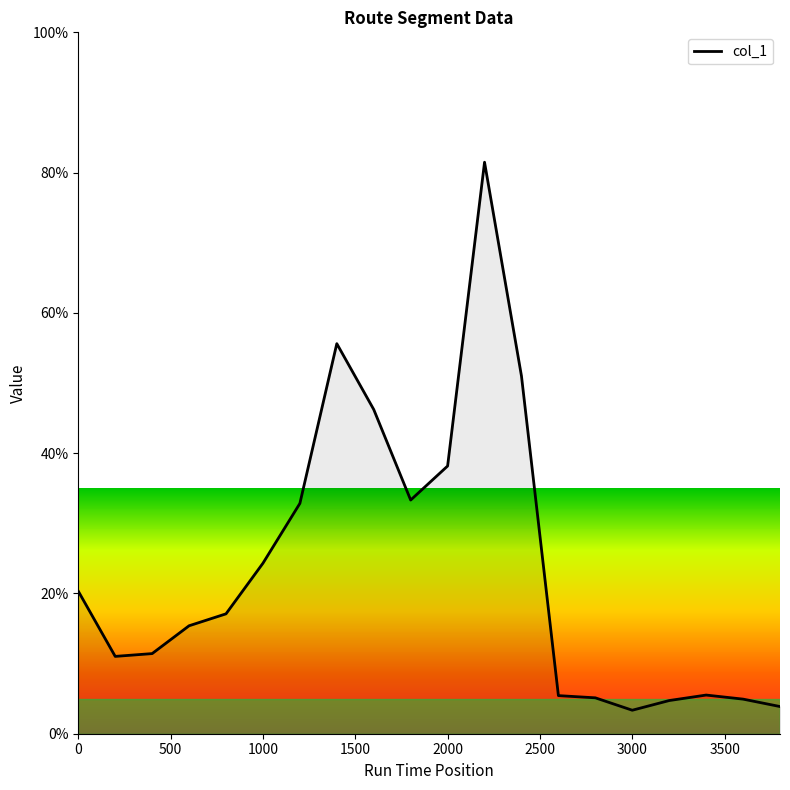

What is the smallest value displayed?

3.3